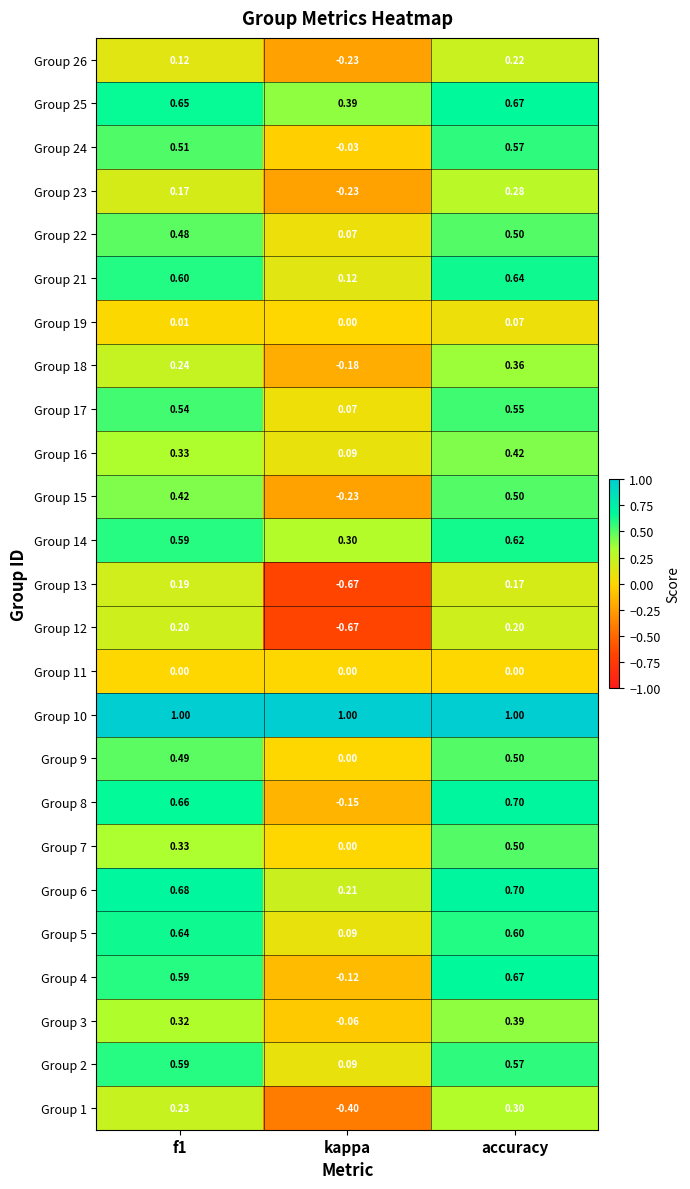

At which label is Group 24 closest to 0?

kappa